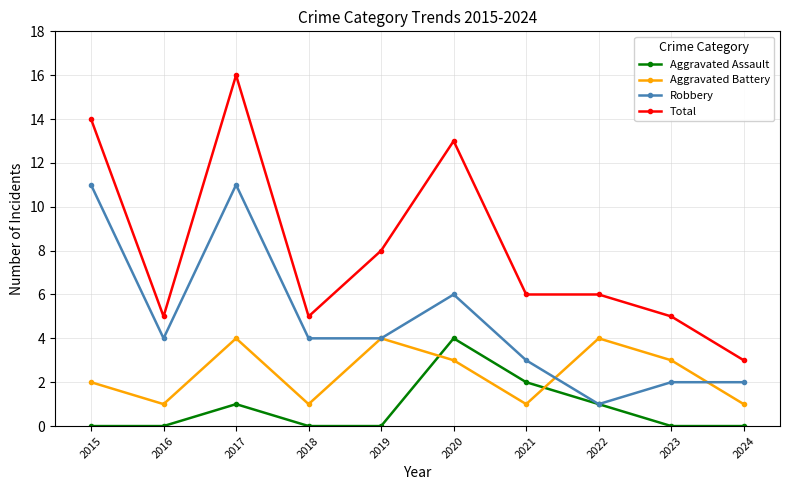

Reading left to right, extract all data points from this chart.

Aggravated Assault: 2015=0	2016=0	2017=1	2018=0	2019=0	2020=4	2021=2	2022=1	2023=0	2024=0
Aggravated Battery: 2015=2	2016=1	2017=4	2018=1	2019=4	2020=3	2021=1	2022=4	2023=3	2024=1
Robbery: 2015=11	2016=4	2017=11	2018=4	2019=4	2020=6	2021=3	2022=1	2023=2	2024=2
Total: 2015=14	2016=5	2017=16	2018=5	2019=8	2020=13	2021=6	2022=6	2023=5	2024=3